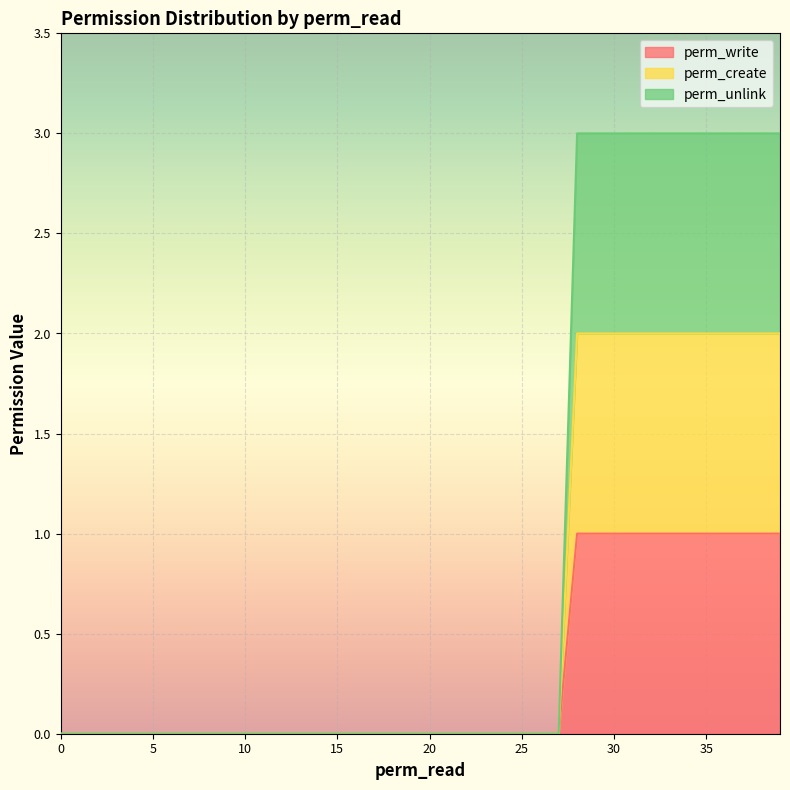

Does the chart display data point markers on the line(s)?

No